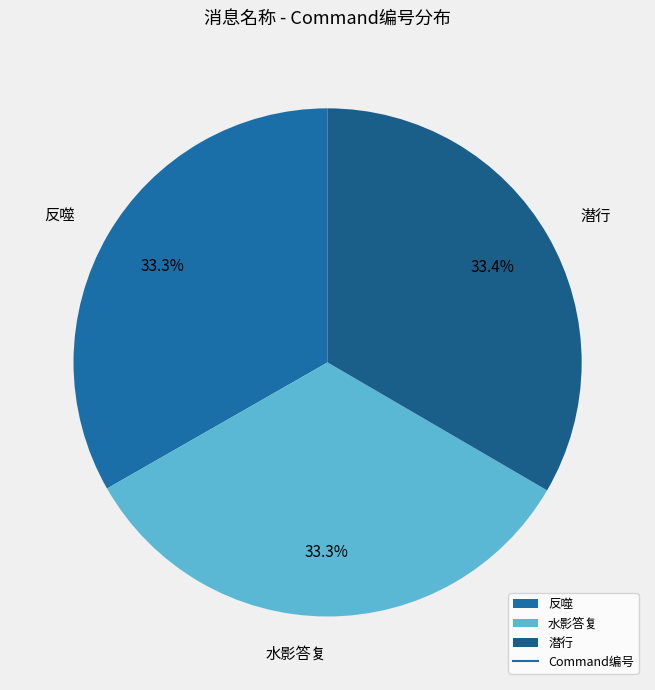

To the nearest percent, what portion does 水影答复 represent?

33%